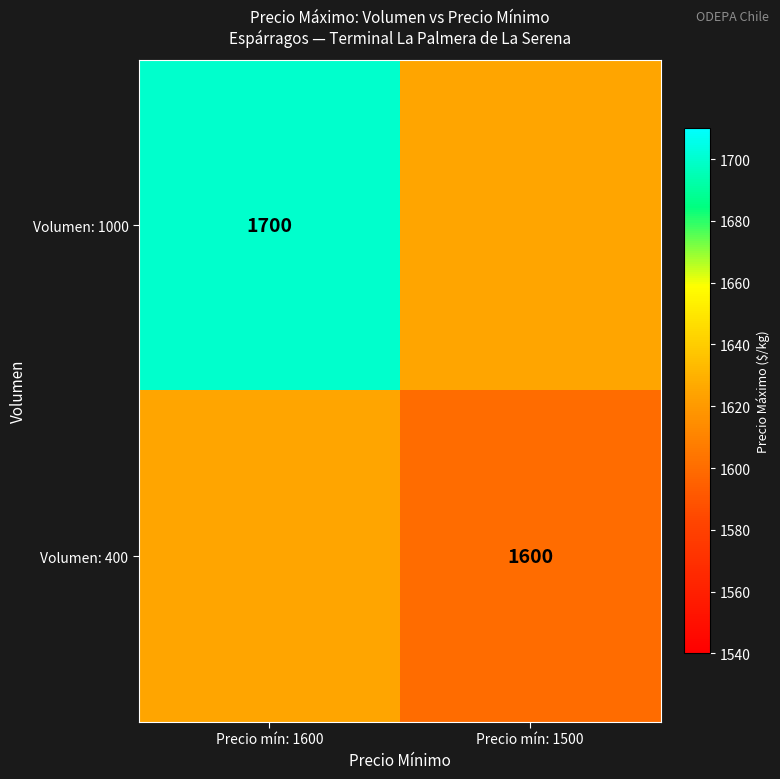

True or false: Volumen: 1000 has a value of 1700 at Precio mín: 1600.

True